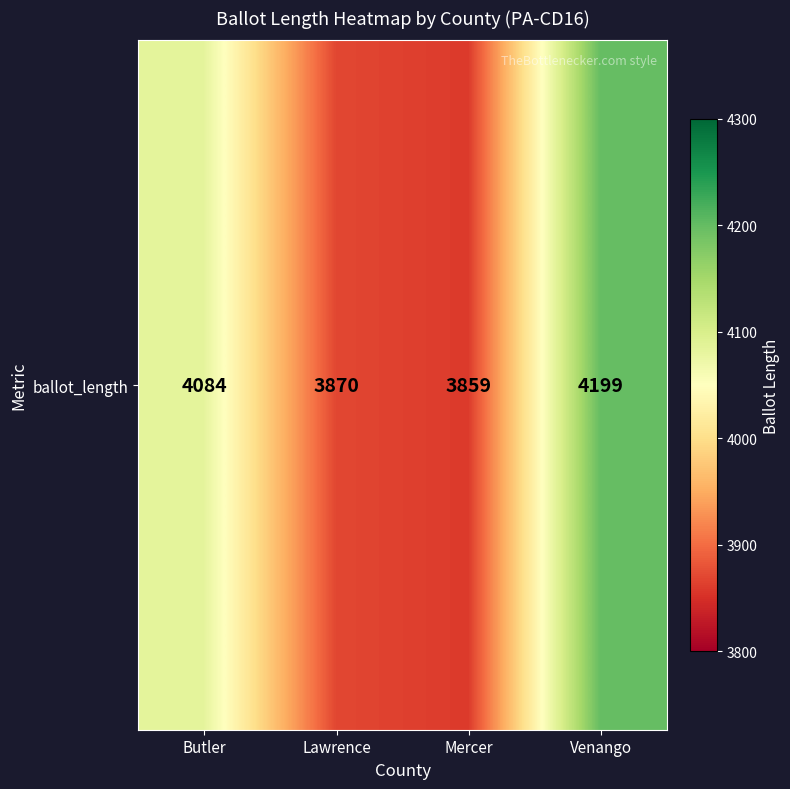

Is it true that the value at Lawrence is 5419?

False